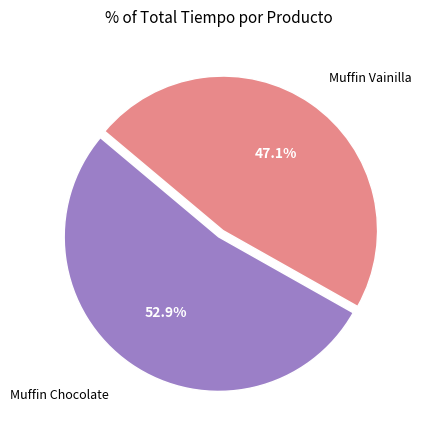

Is there any slice that represents more than half of the pie?

Yes